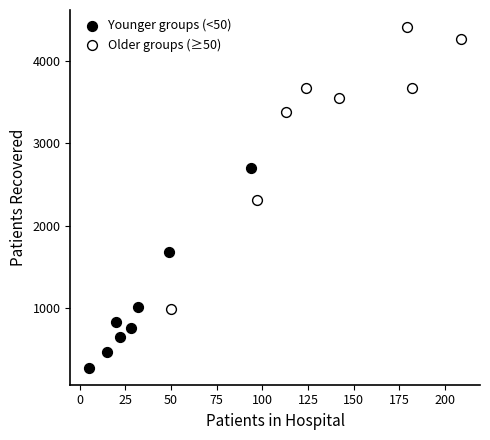

Which series reaches the minimum Y coordinate?

Younger groups (<50)